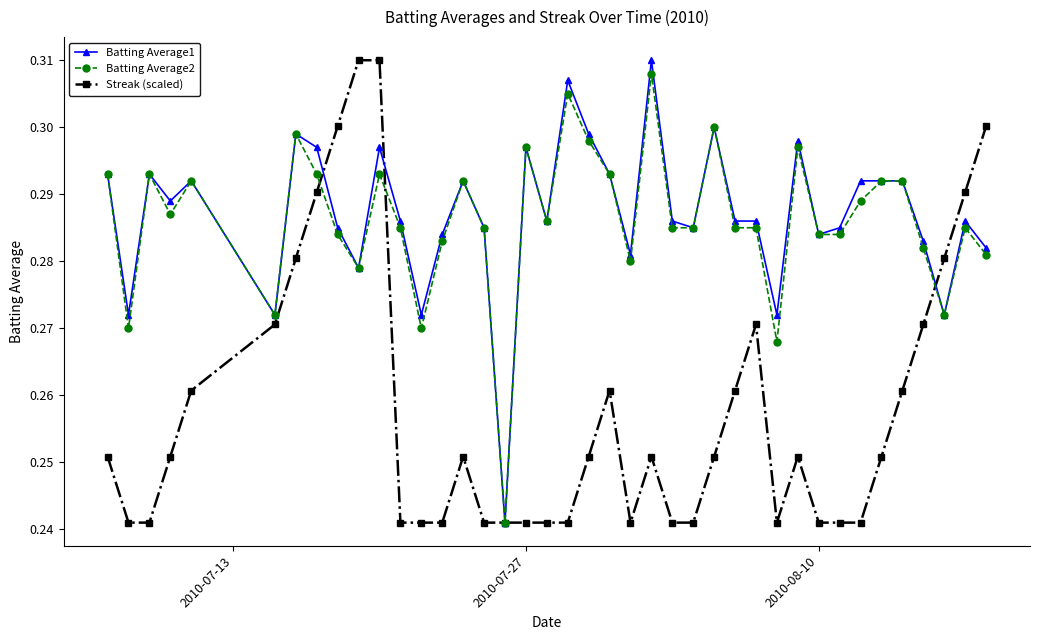

At how many categories does at least one series exceed 0?

40